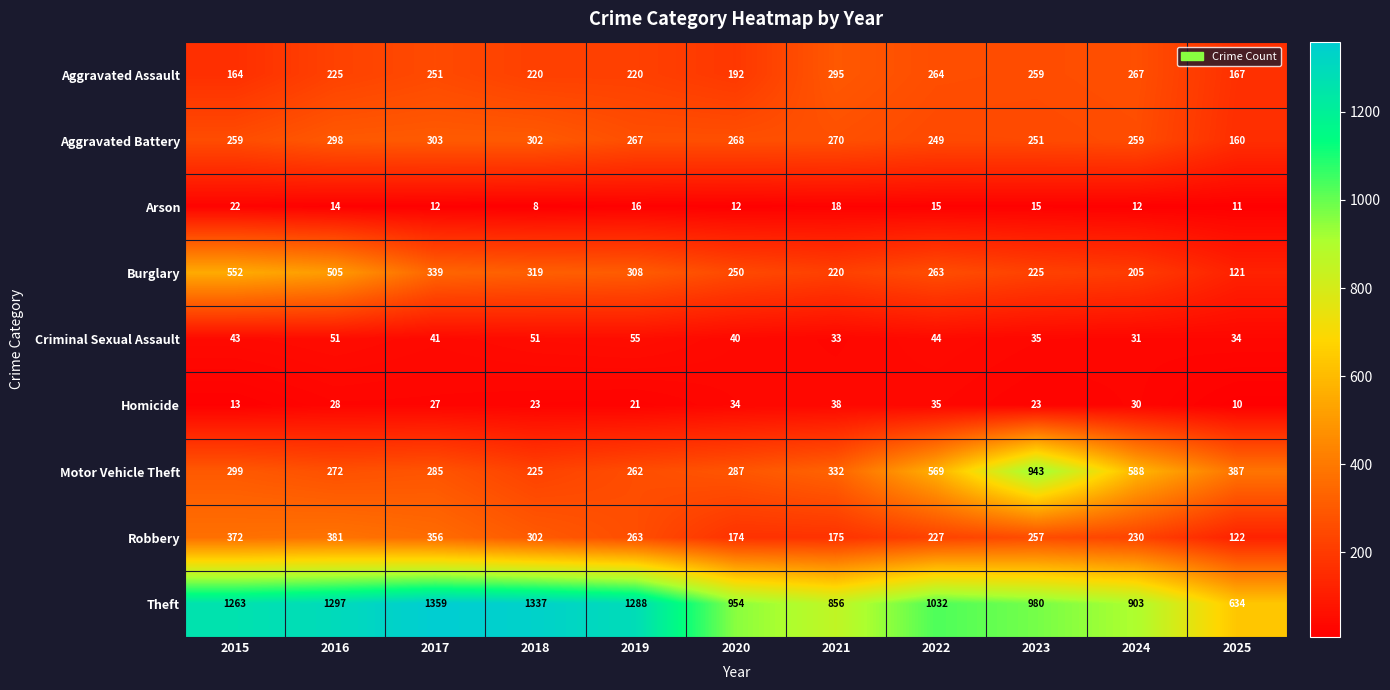

The Aggravated Battery series shows 432 at 2023. True or false?

False